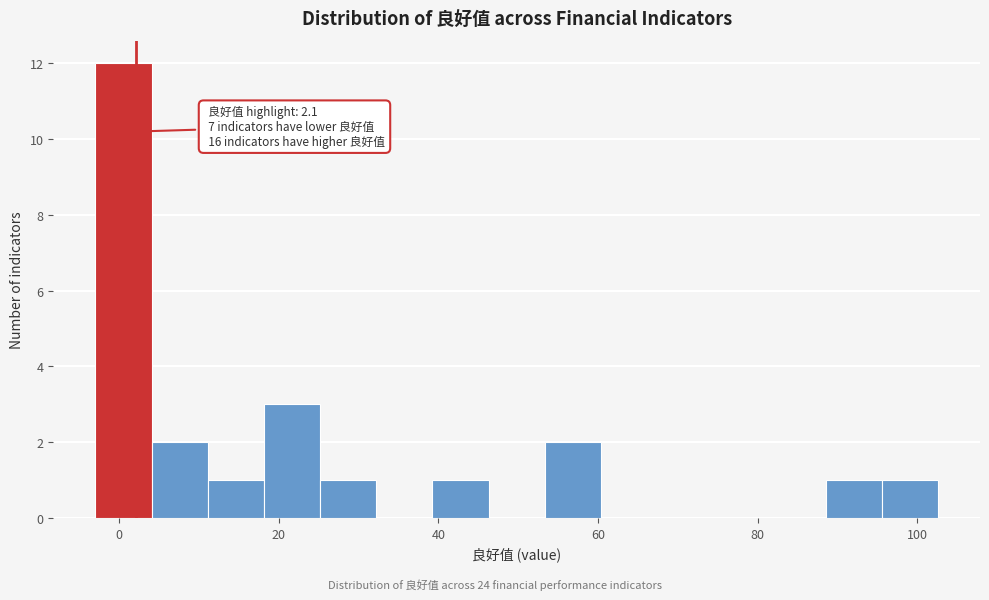

Read against the x-axis, roughly where is the centre of the tallest bar?

0